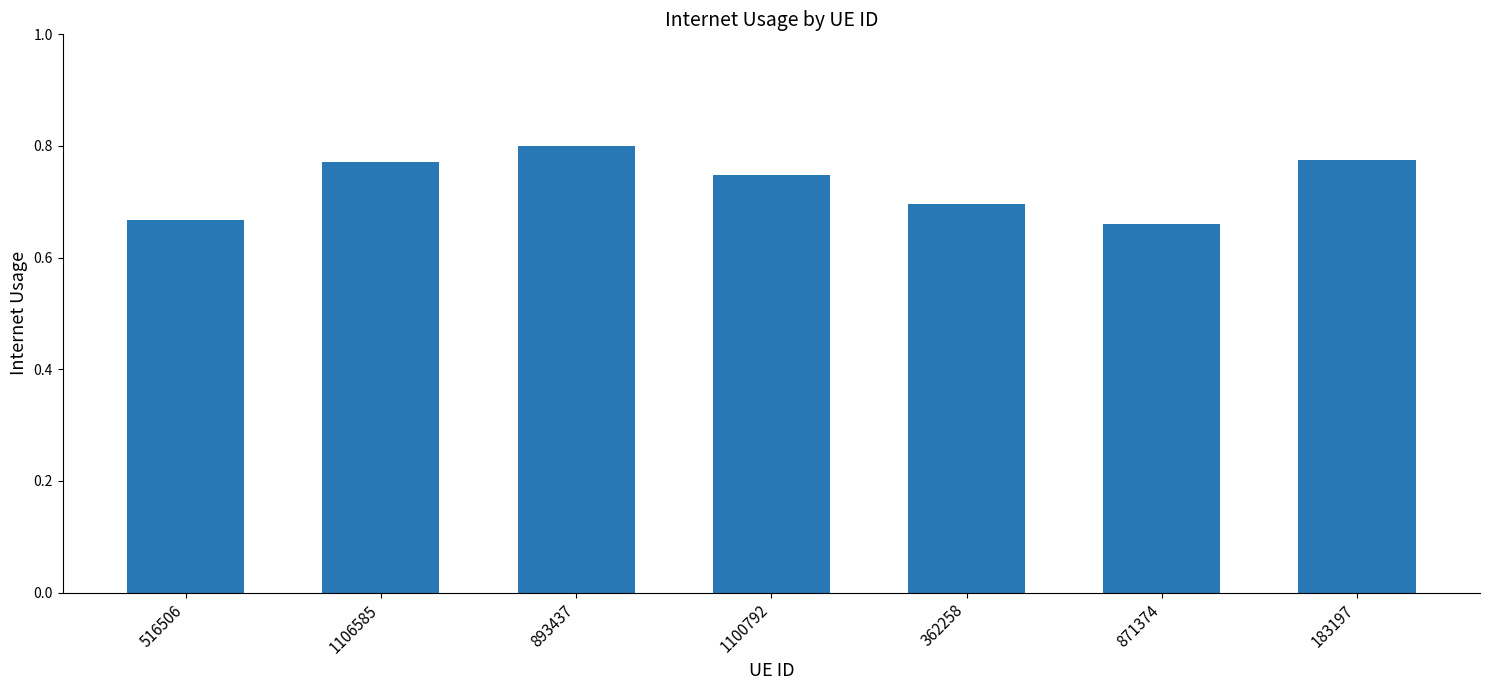

What is the difference between the second highest and minimum values?

0.1